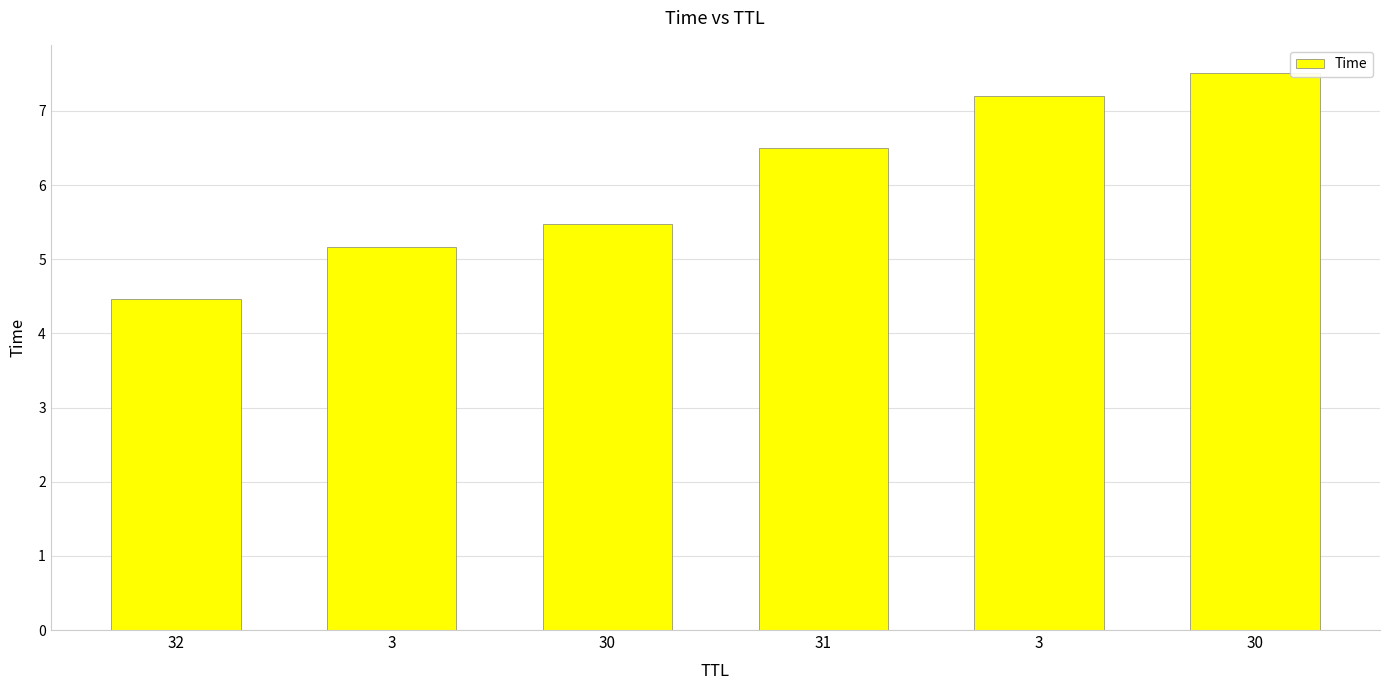

What is the difference between the values at 3 and 32?

0.7